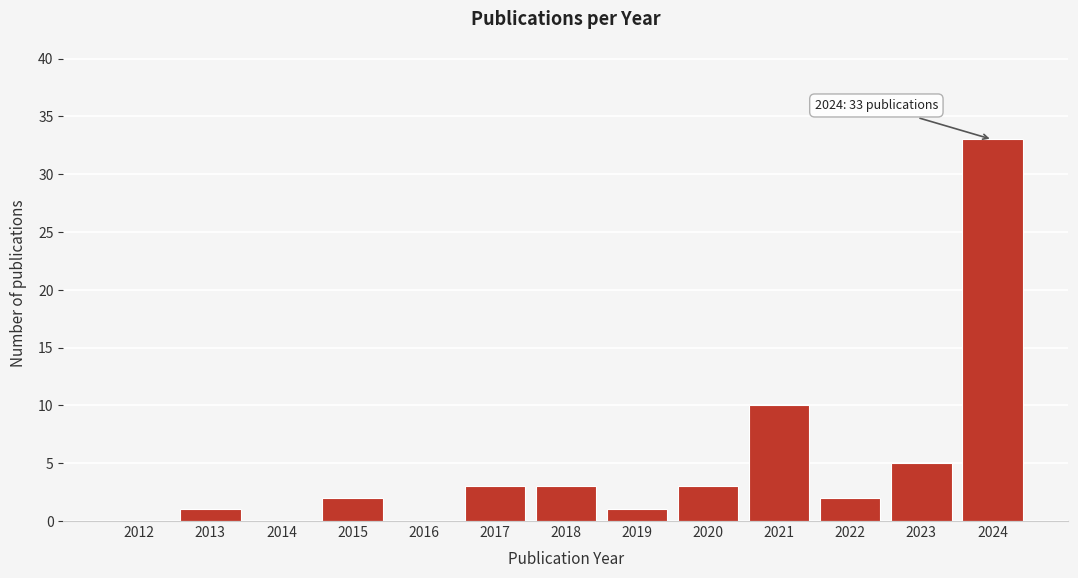

Reading left to right, what are all the values shown in this chart?

2012=0	2013=1	2014=0	2015=2	2016=0	2017=3	2018=3	2019=1	2020=3	2021=10	2022=2	2023=5	2024=33